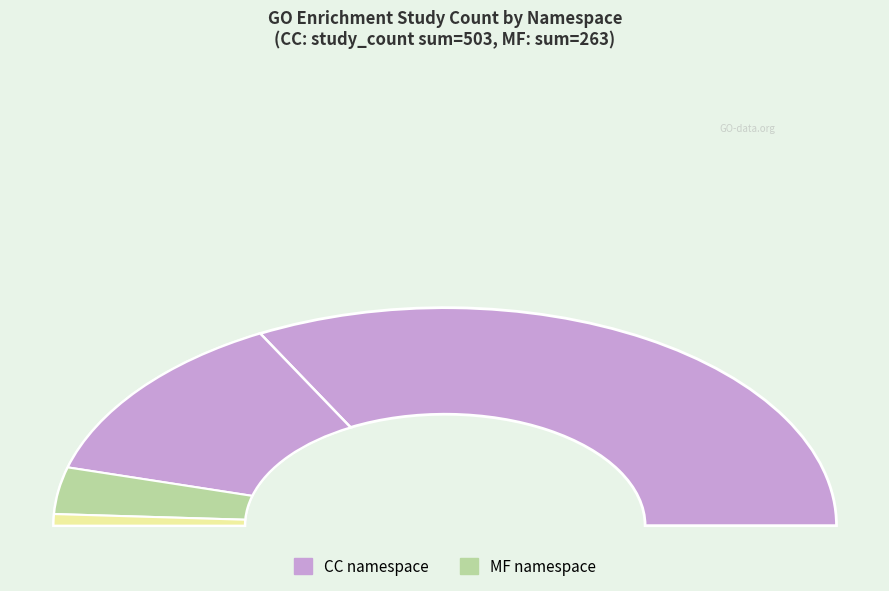

To the nearest percent, what portion does messenger ribonucleoprotein complex represent?

1%